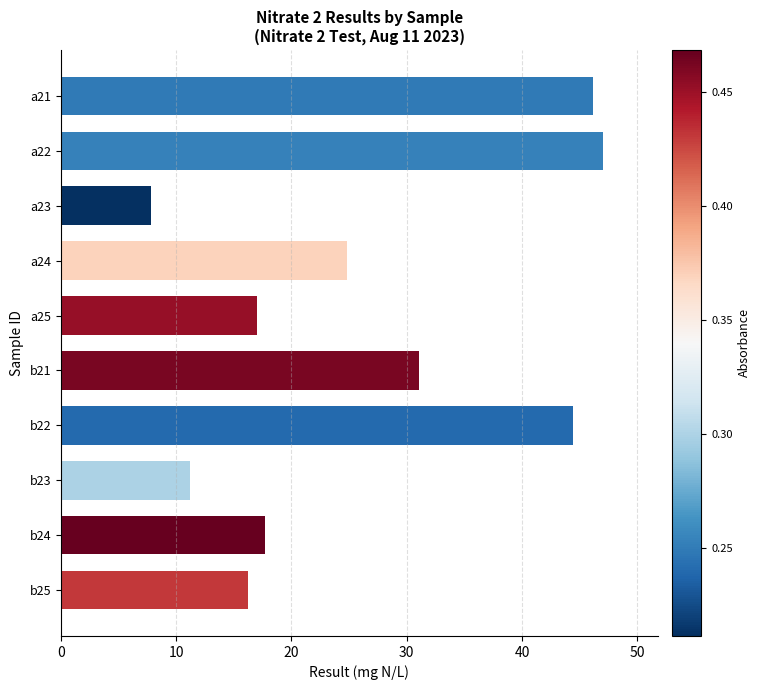

What is the sum of all values?

263.5